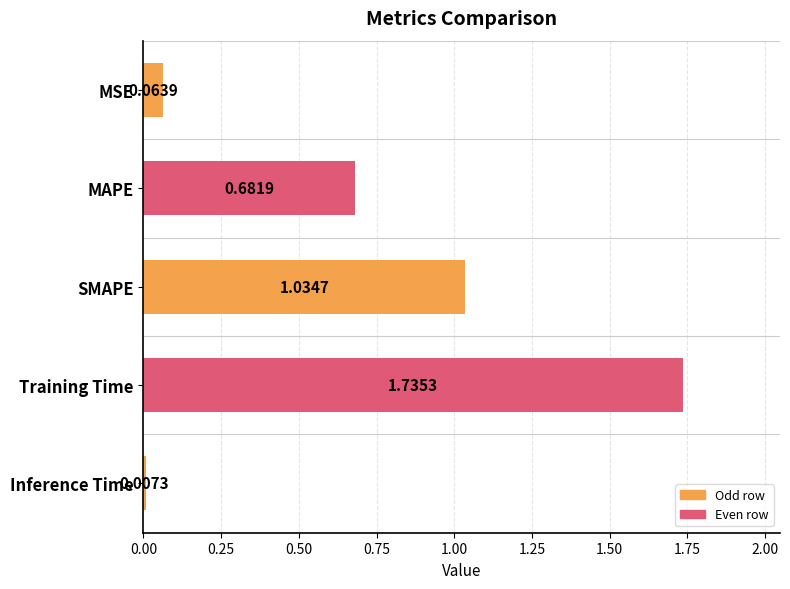

What is the label of the 1st bar from the top?

MSE